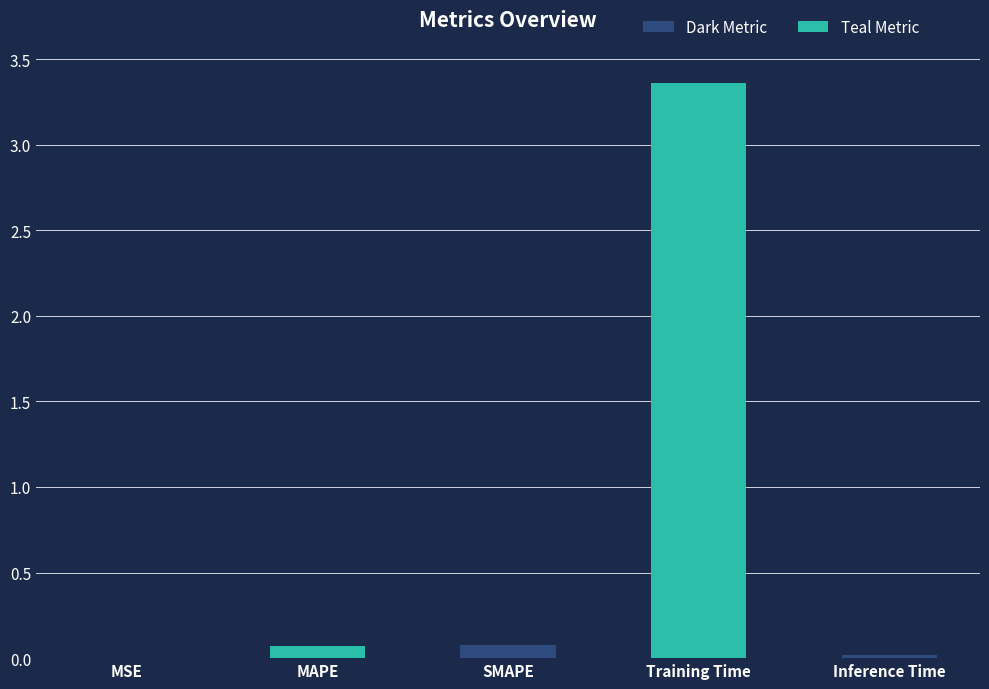

The chart shows a value of 0.1 at MAPE. True or false?

True